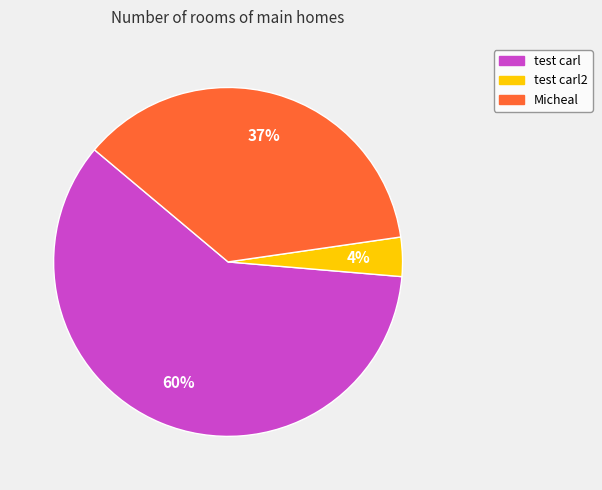

Does any single category account for the majority?

Yes